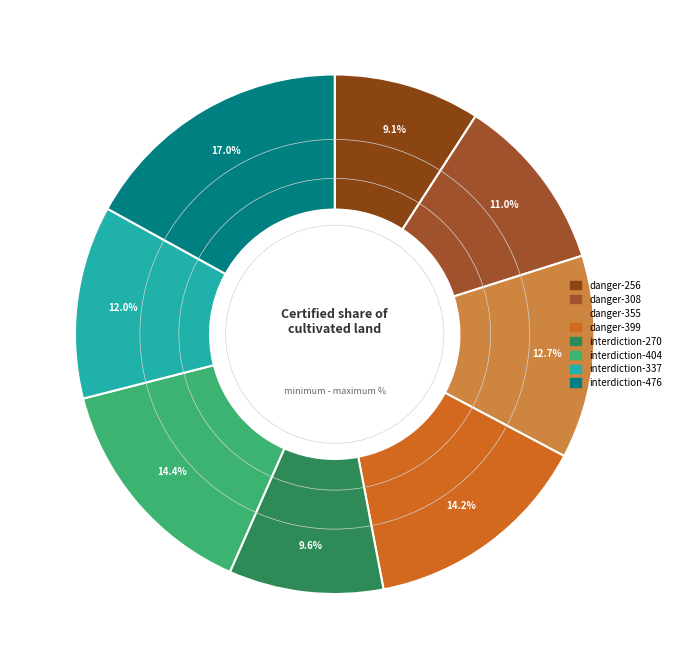

Do danger-399 and danger-355 together represent more than half of the pie?

No